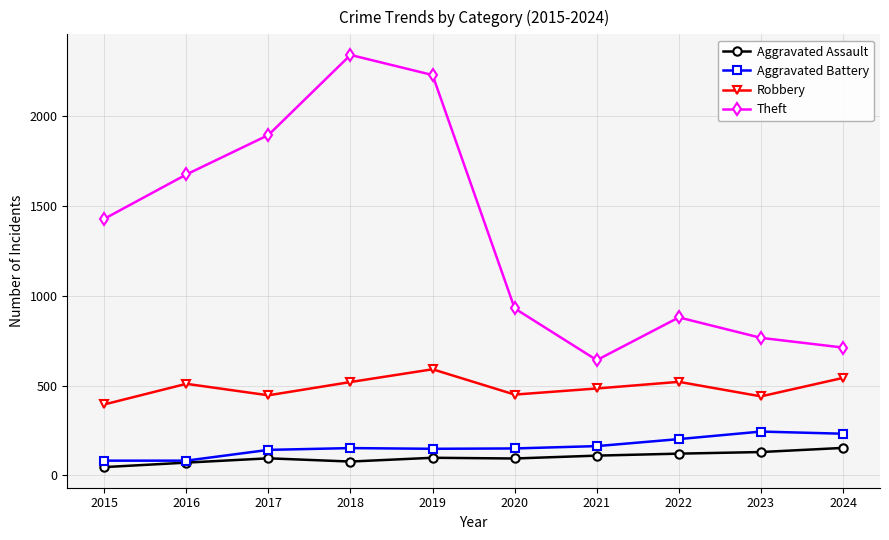

What is the spread (max minus min) of values at 2023?

636